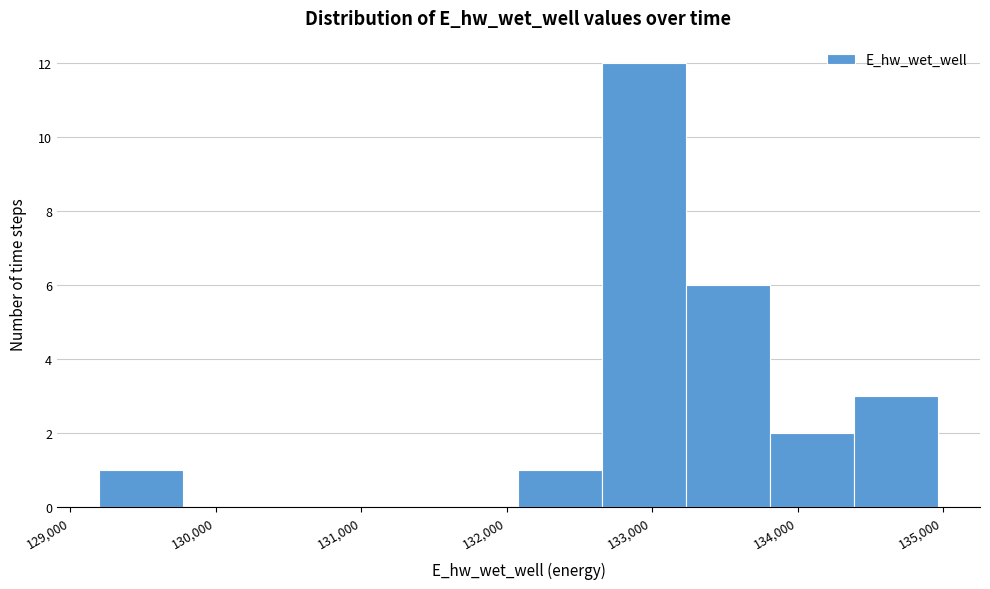

Reading left to right, list every bar in this chart as the range it spans on the x-axis followed by its height. Neither the bar edges nor the heights are printed on the chart, so give them approximately, as read against the axes.

129200 to 129800: 1
129800 to 130400: 0
130400 to 130900: 0
130900 to 131500: 0
131500 to 132100: 0
132100 to 132700: 1
132700 to 133200: 12
133200 to 133800: 6
133800 to 134400: 2
134400 to 135000: 3